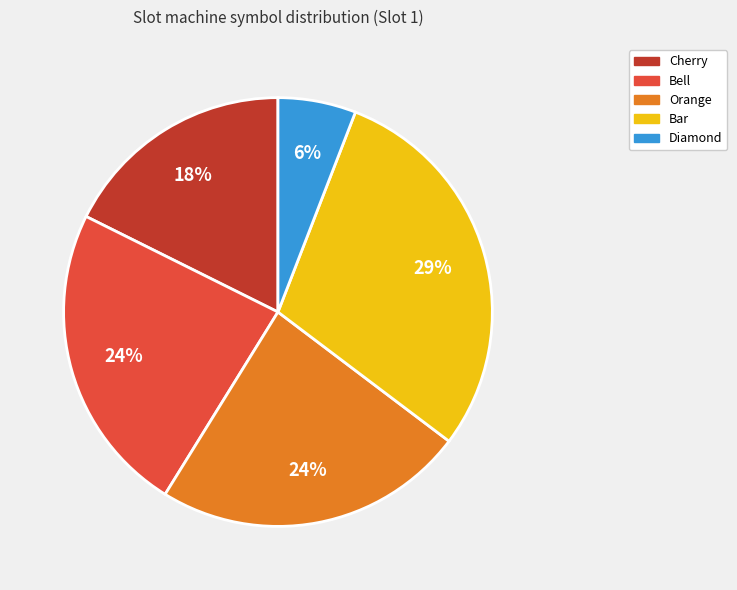

What percentage is the Diamond slice, to the nearest percent?

6%